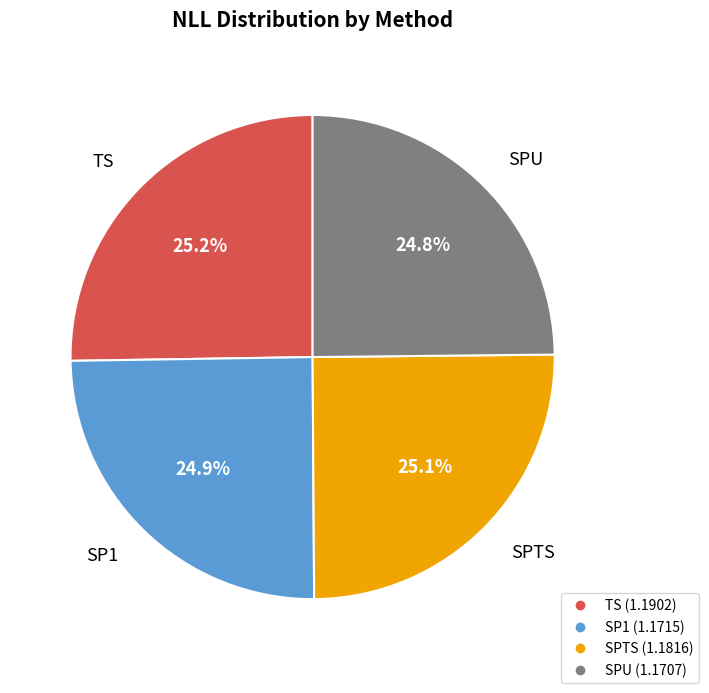

Is it true that SPTS is 25% of the pie?

True